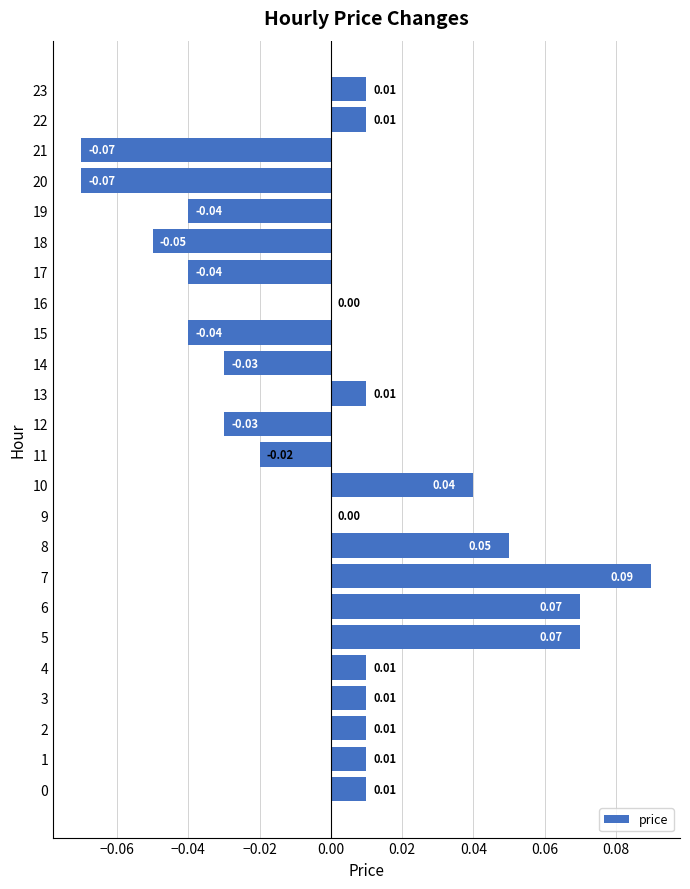

What is the change in value from 4 to 7?

+0.1